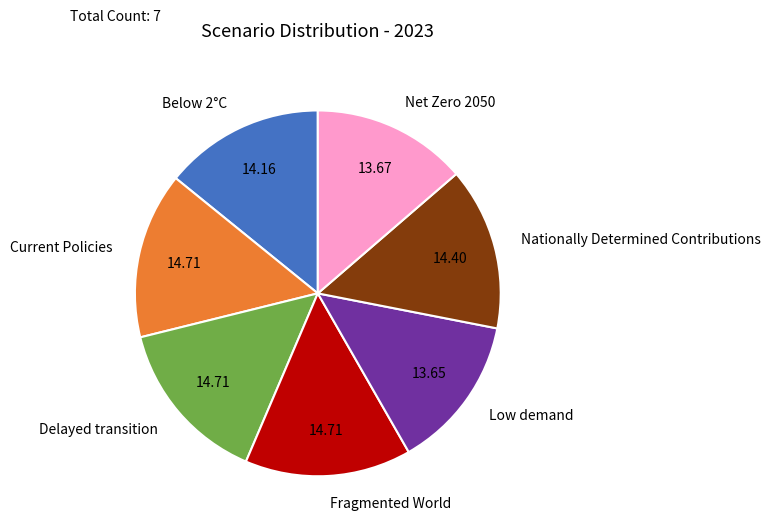

Is the sum of Nationally Determined Contributions and Current Policies greater than half?

No